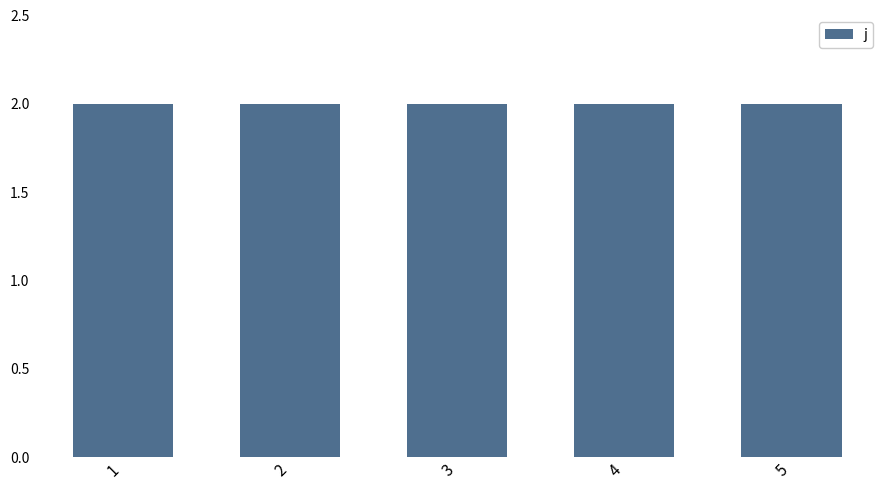

Is the value of alpha at 2 greater than the value of j at 3?

No